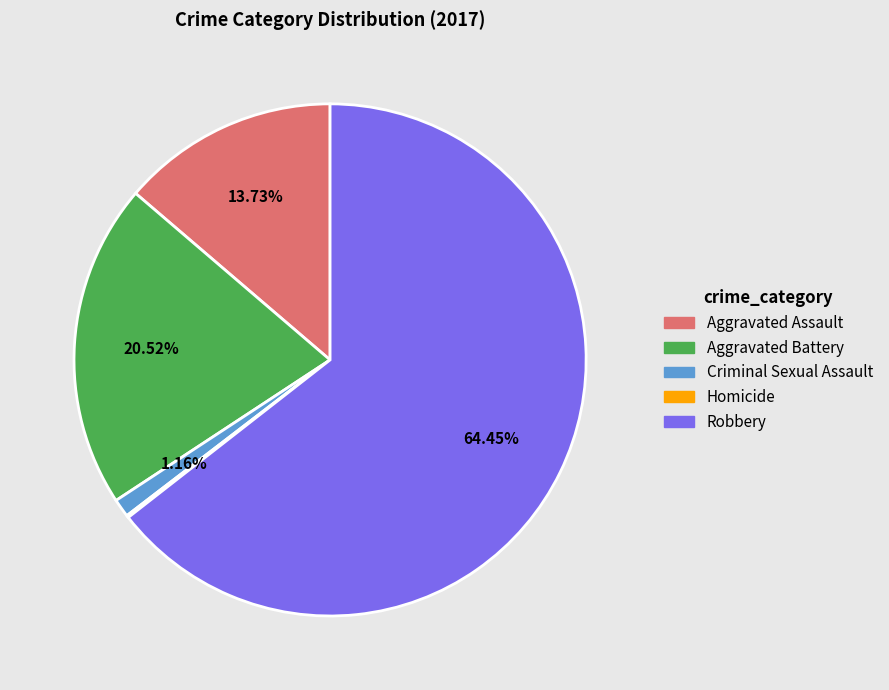

Combined, what portion of the pie is Aggravated Assault and Robbery?

78.2%